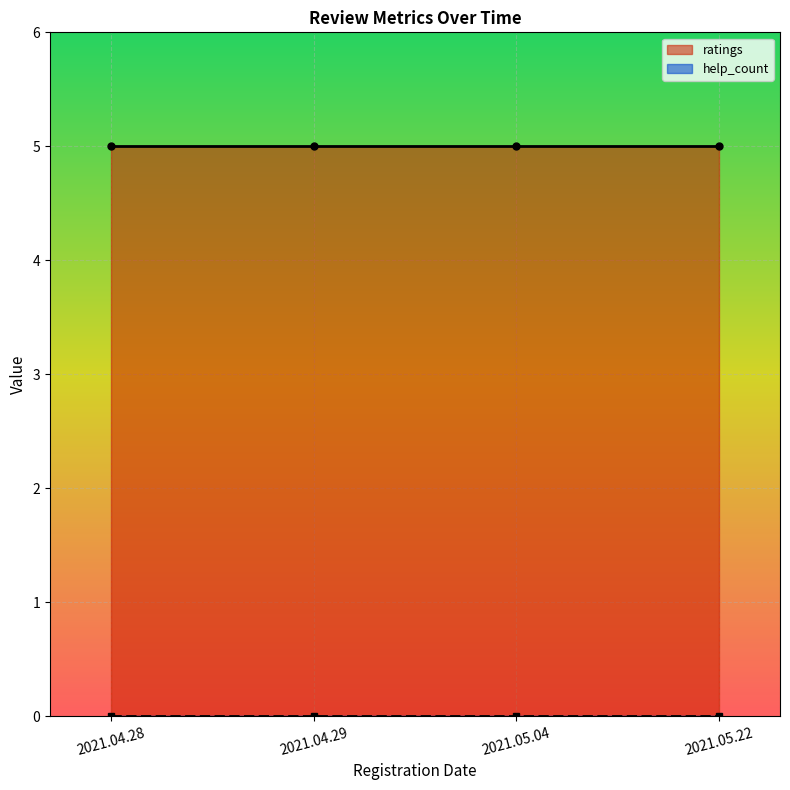

List the labels in order of ratings value, smallest first.

2021.04.28, 2021.04.29, 2021.05.04, 2021.05.22